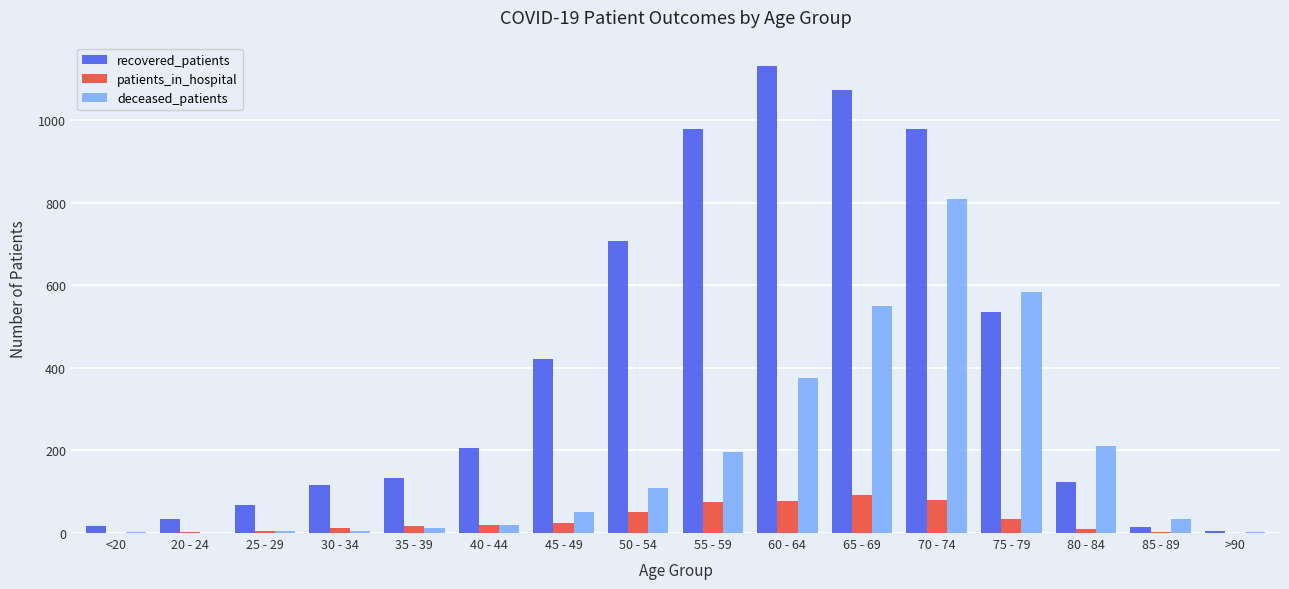

Between 40 - 44 and 55 - 59, which series saw the biggest shift?

recovered_patients